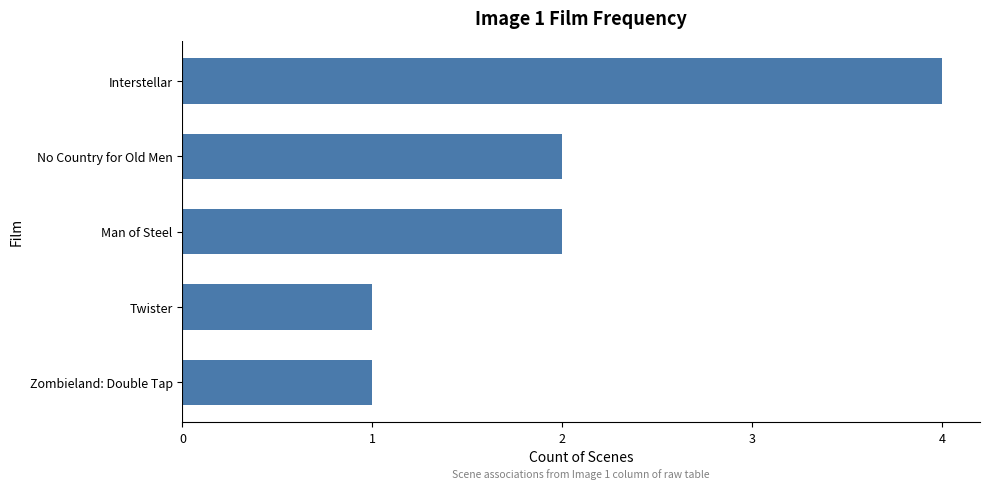

What is the maximum value shown in the chart?

4